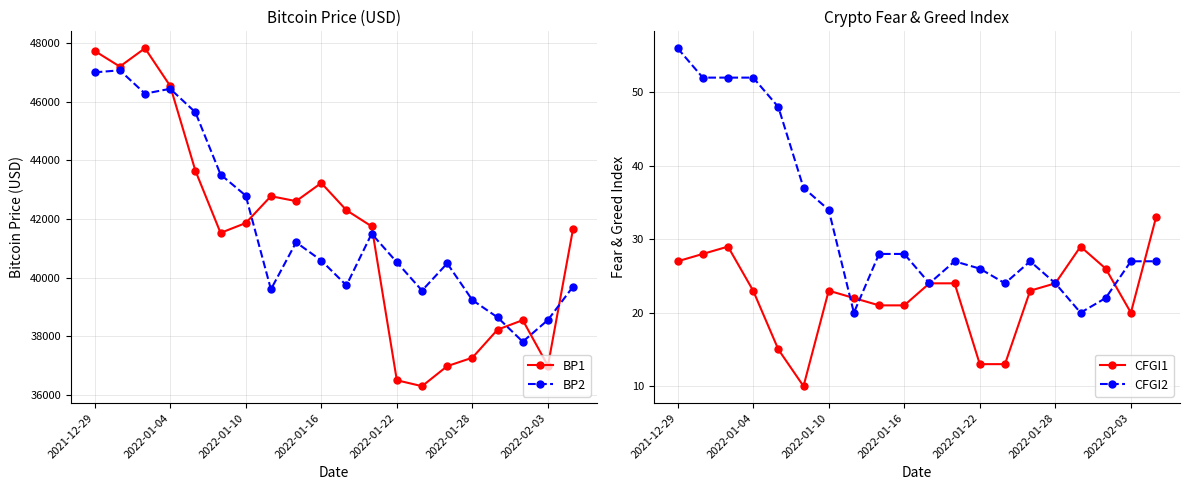

Where is BP2 nearest to the value 42441?

2022-01-10